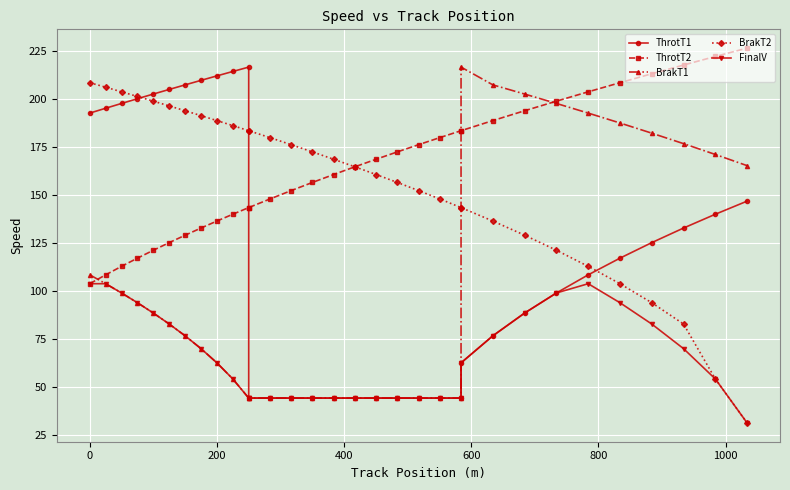

True or false: FinalV has more than 1 points higher than both neighbors.

False